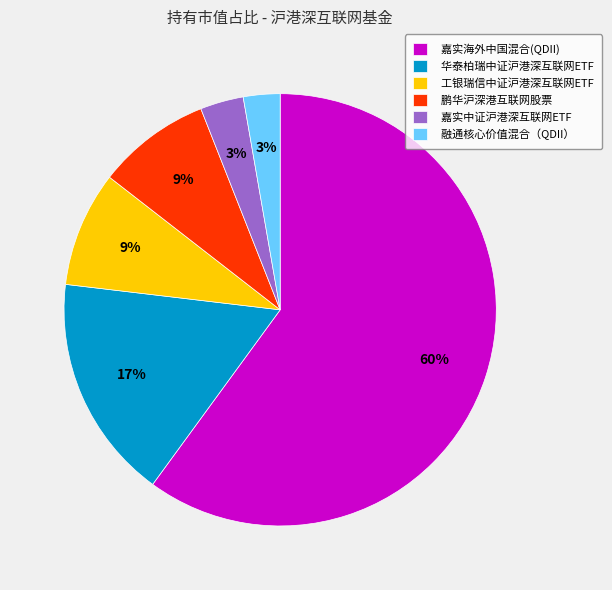

Is it true that 鹏华沪深港互联网股票 is 1% of the pie?

False